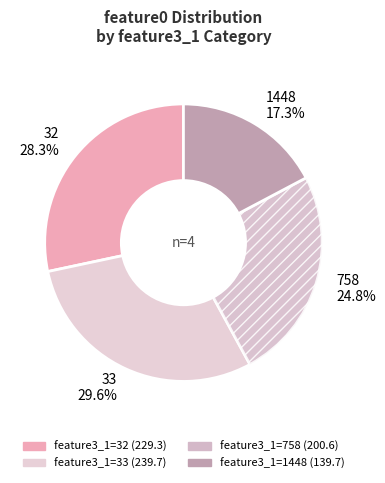

What is the smallest slice in the pie chart?

1448